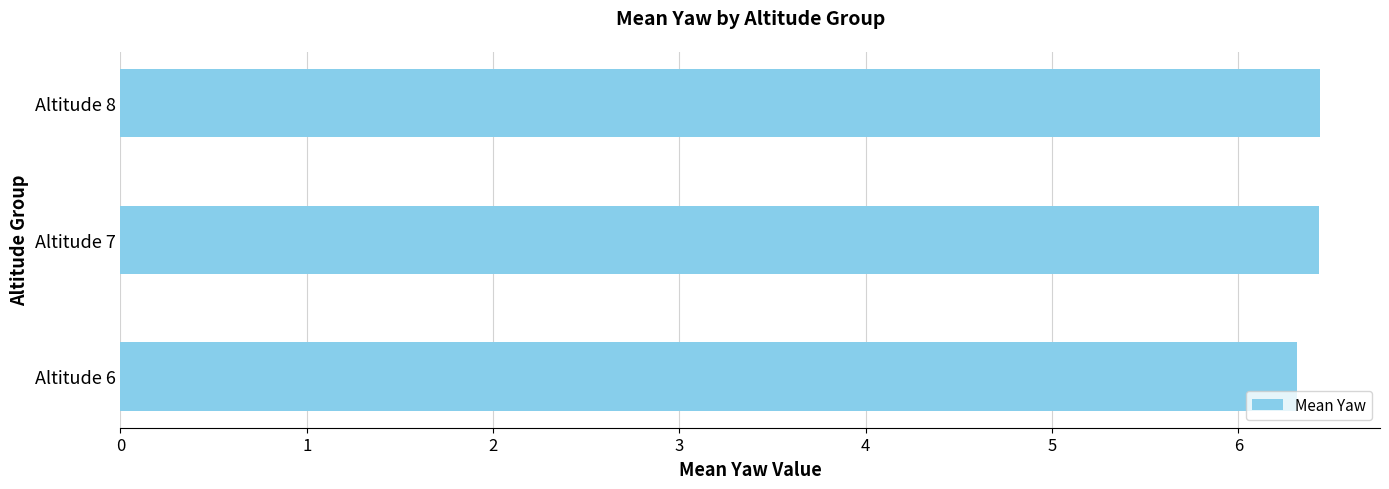

What is the difference between the maximum and minimum values?

0.1